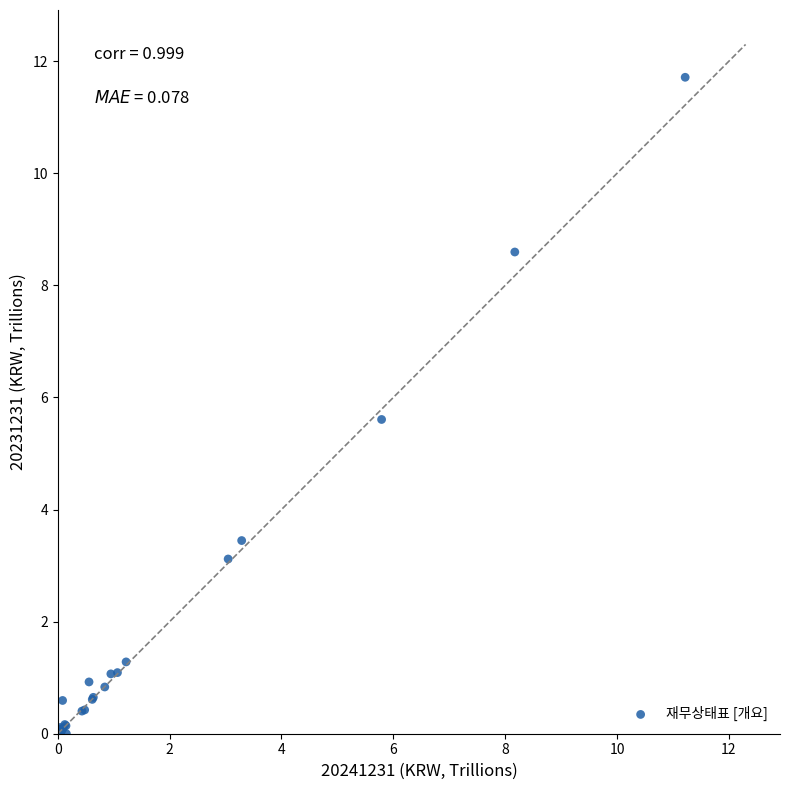

What Y value in the scatter plot is closest to 5?

5.6